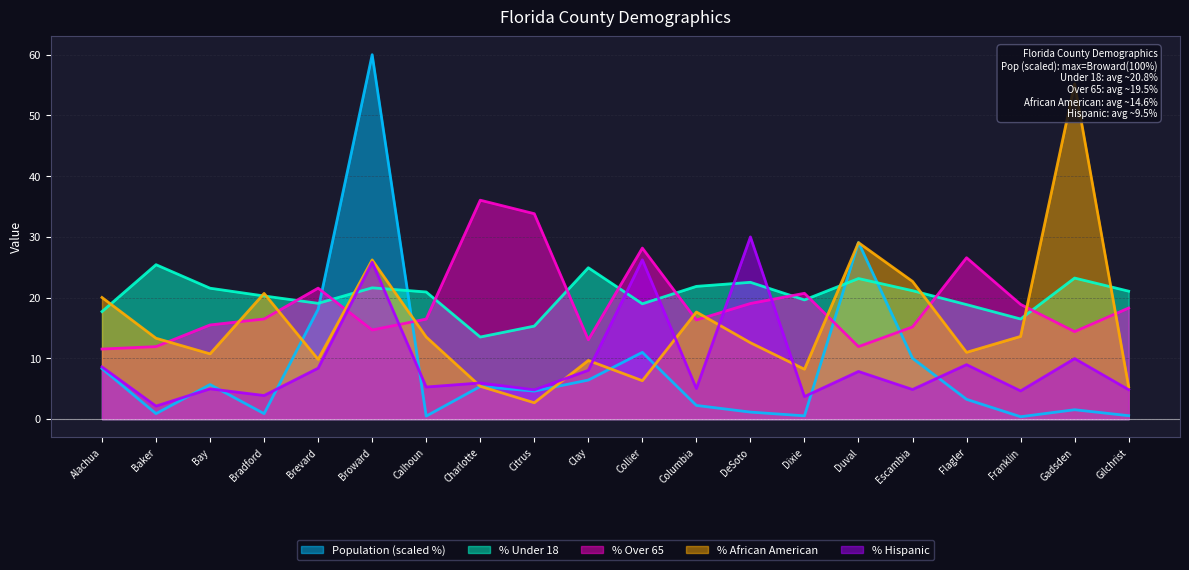

Which series ends up on top after the final intersection of Pct_Hispanic and Population?

Pct_Hispanic